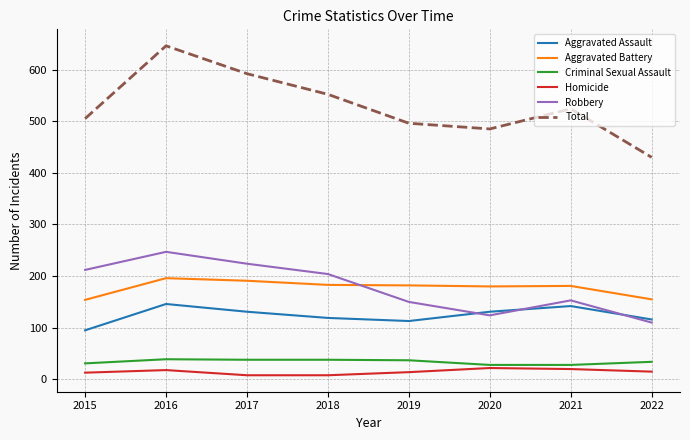

What is the greatest value displayed?

646